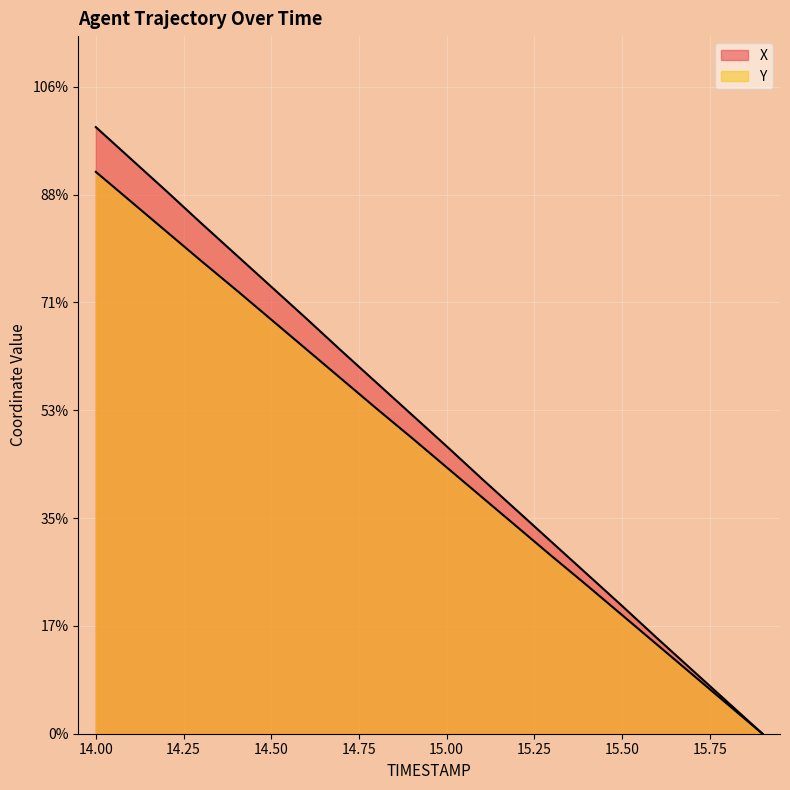

At how many categories does at least one series exceed 3?

14